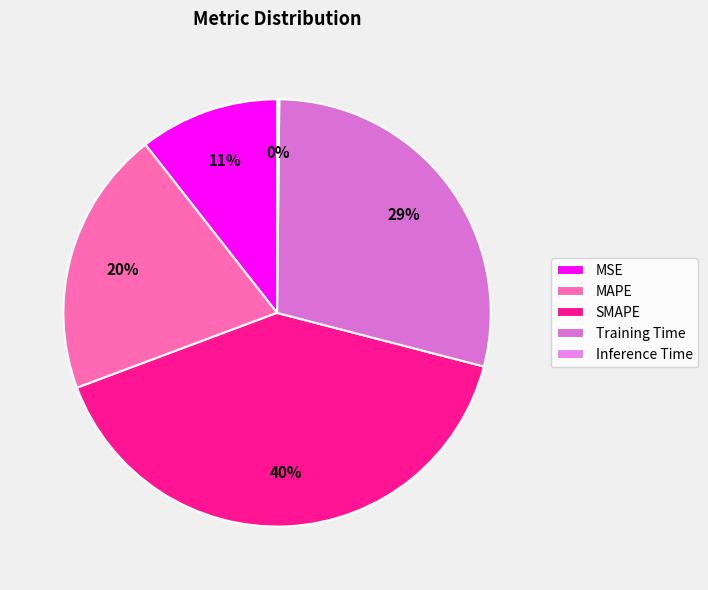

Does Inference Time account for over 50% of the chart?

No